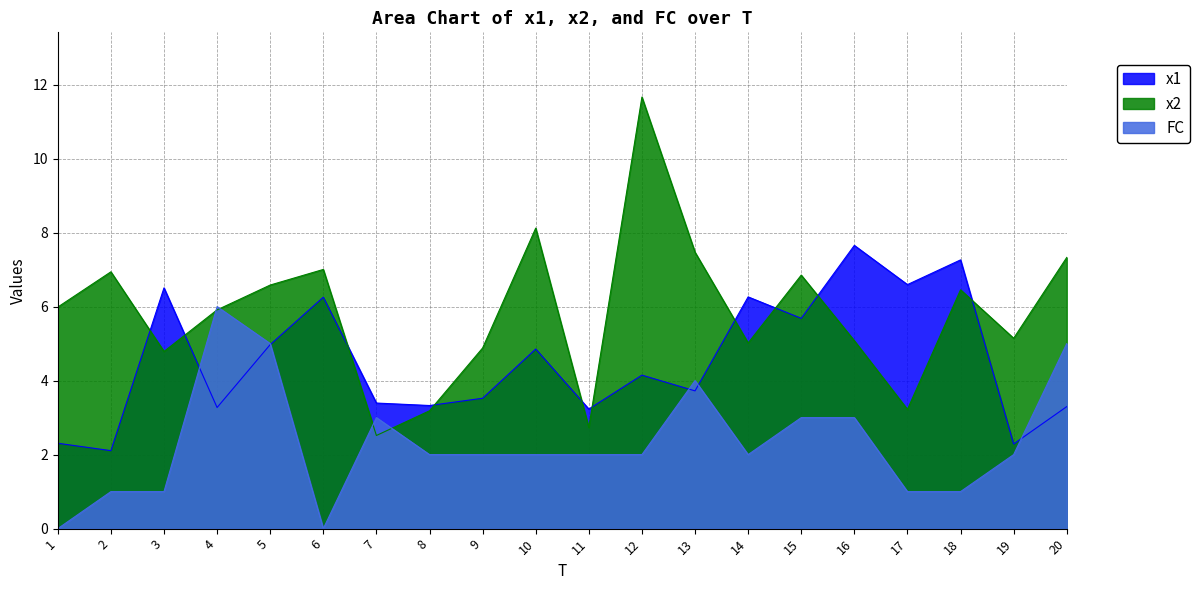

Reading left to right, transcribe all the data shown in this chart.

x1: 2.3	2.1	6.5	3.3	5.0	6.3	3.4	3.3	3.5	4.9	3.2	4.1	3.7	6.3	5.7	7.7	6.6	7.3	2.3	3.3
x2: 6.0	6.9	4.8	5.9	6.6	7.0	2.5	3.2	4.9	8.1	2.7	11.7	7.5	5.0	6.9	5.1	3.2	6.5	5.1	7.3
FC: 0.0	1.0	1.0	6.0	5.0	0.0	3.0	2.0	2.0	2.0	2.0	2.0	4.0	2.0	3.0	3.0	1.0	1.0	2.0	5.0